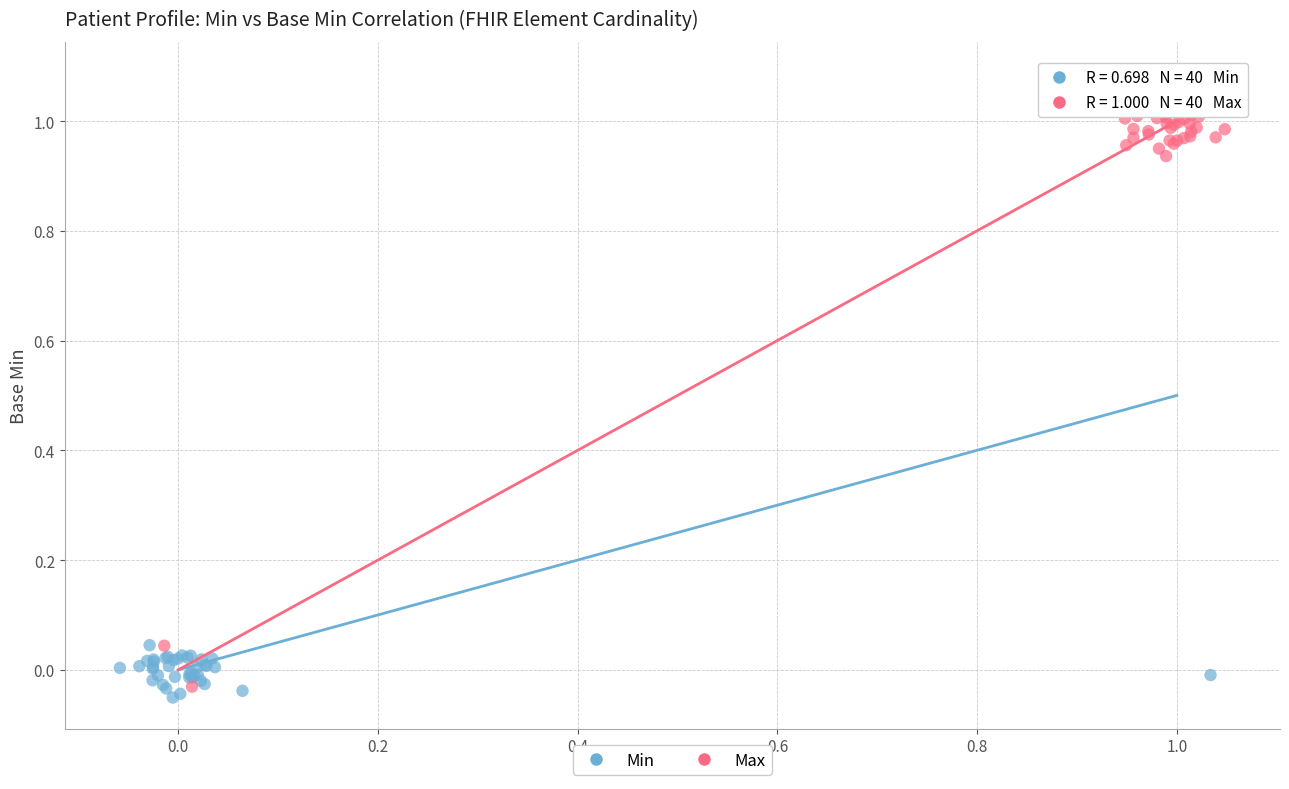

Which series has the widest spread of Y values?

Max